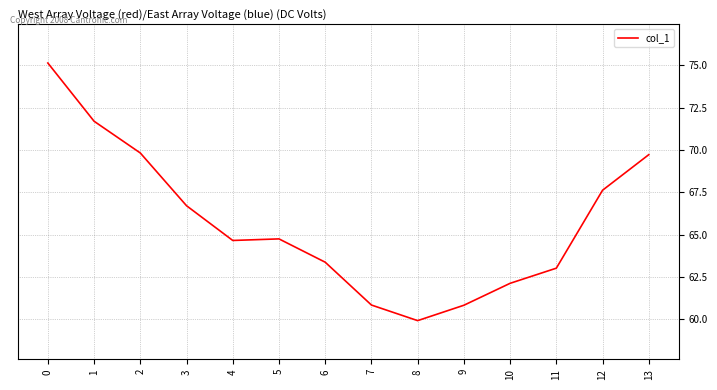

Reading left to right, transcribe all the data shown in this chart.

75.1	71.7	69.8	66.7	64.7	64.8	63.4	60.8	59.9	60.8	62.1	63.0	67.6	69.7